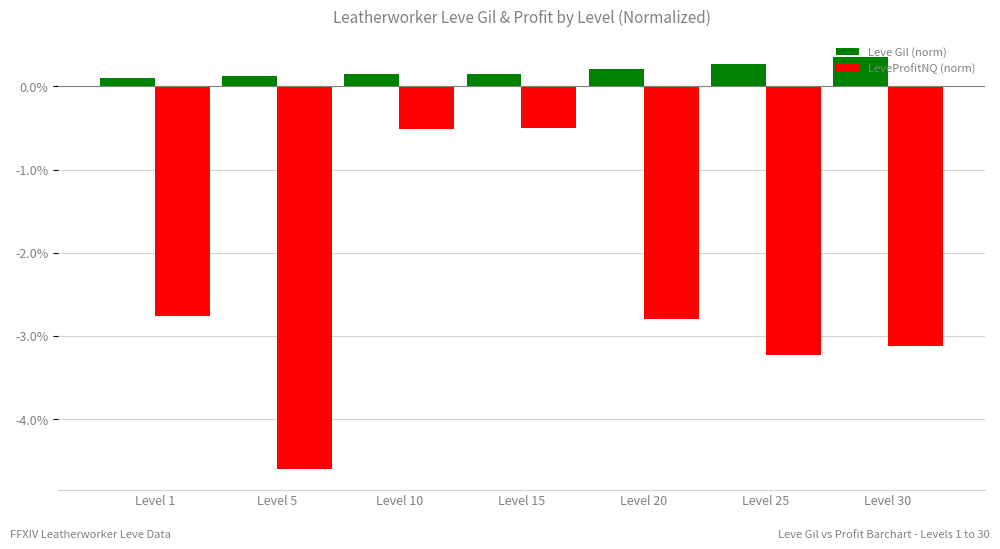

Reading right to left, transcribe all the data shown in this chart.

Leve Gil (norm): 0.4	0.3	0.2	0.1	0.1	0.1	0.1
LeveProfitNQ (norm): -3.1	-3.2	-2.8	-0.5	-0.5	-4.6	-2.8